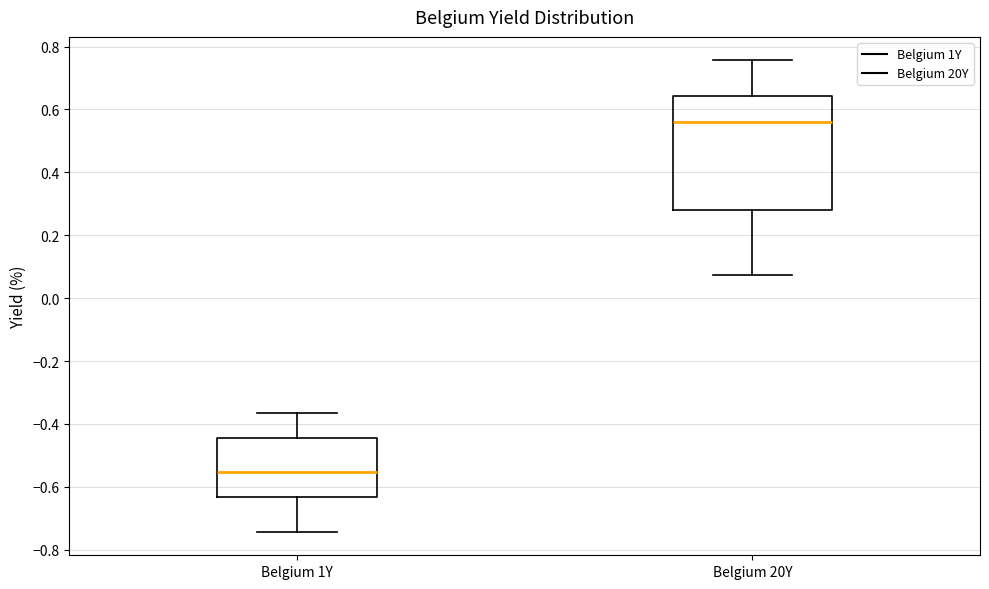

Which box has the lowest median line?

Belgium 1Y